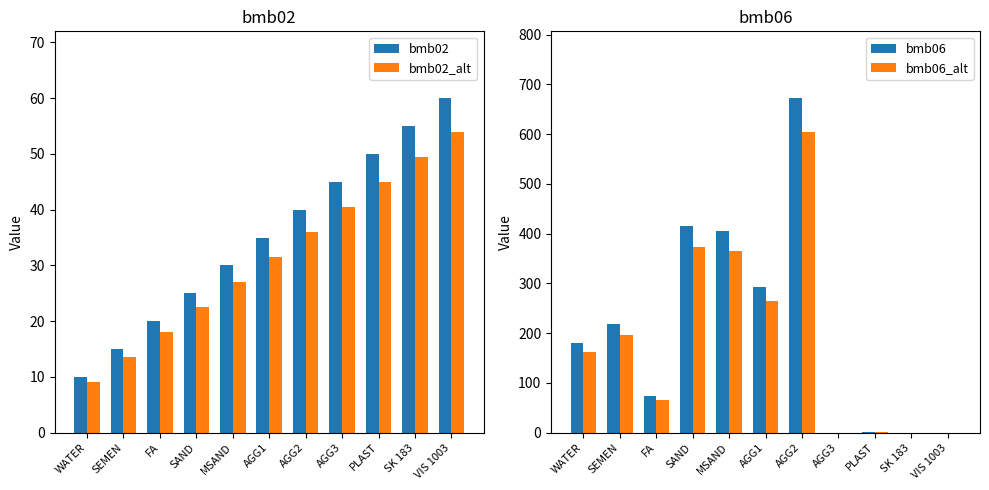

Reading left to right, what are all the values shown in this chart?

bmb02: WATER=10.0	SEMEN=15.0	FA=20.0	SAND=25.0	MSAND=30.0	AGG1=35.0	AGG2=40.0	AGG3=45.0	PLAST=50.0	SK 183=55.0	VIS 1003=60.0
bmb02_alt: WATER=9.0	SEMEN=13.5	FA=18.0	SAND=22.5	MSAND=27.0	AGG1=31.5	AGG2=36.0	AGG3=40.5	PLAST=45.0	SK 183=49.5	VIS 1003=54.0
bmb06: WATER=181.0	SEMEN=218.0	FA=73.0	SAND=415.0	MSAND=406.0	AGG1=293.0	AGG2=672.0	AGG3=0.0	PLAST=1.0	SK 183=0.0	VIS 1003=0.0
bmb06_alt: WATER=162.9	SEMEN=196.2	FA=65.7	SAND=373.5	MSAND=365.4	AGG1=263.7	AGG2=604.8	AGG3=0.0	PLAST=0.9	SK 183=0.0	VIS 1003=0.0